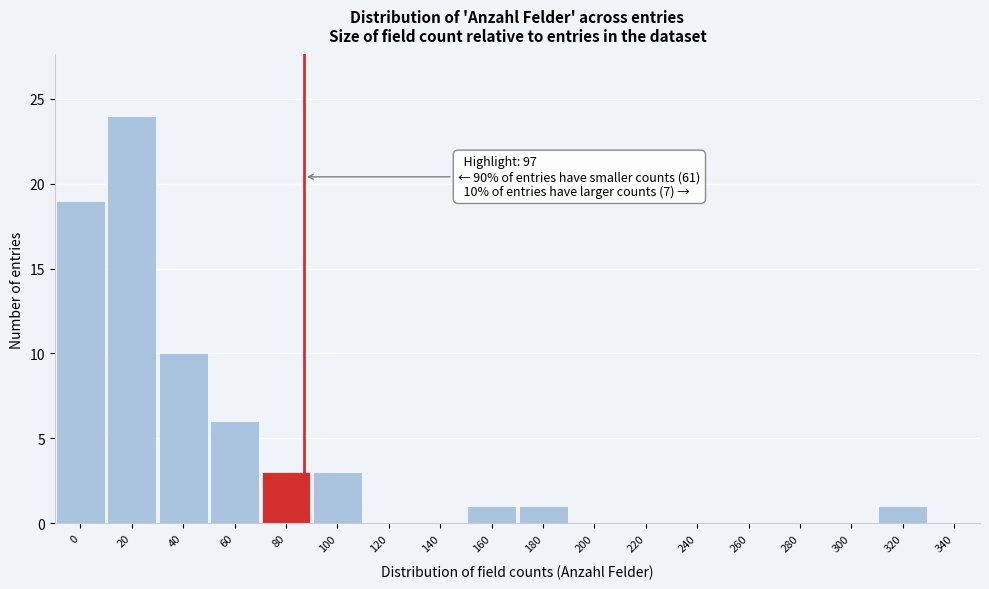

Reading right to left, transcribe all the data shown in this chart.

340=0	320=1	300=0	280=0	260=0	240=0	220=0	200=0	180=1	160=1	140=0	120=0	100=3	80=3	60=6	40=10	20=24	0=19